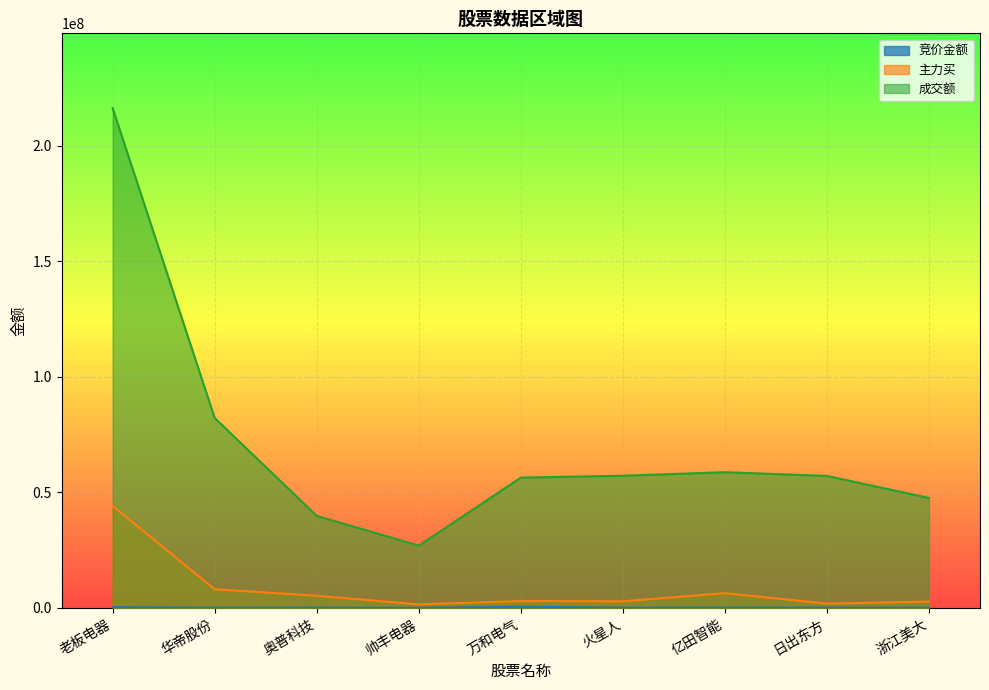

Reading right to left, list all the values displayed in this chart.

竞价金额: 浙江美大=80073	日出东方=103248	亿田智能=84320	火星人=87380	万和电气=472270	帅丰电器=0	奥普科技=88690	华帝股份=12188	老板电器=318275
主力买: 浙江美大=2710564	日出东方=1834605	亿田智能=6369798	火星人=2840204	万和电气=2941561	帅丰电器=1498895	奥普科技=5238205	华帝股份=8054850	老板电器=44092203
成交额: 浙江美大=47547546	日出东方=57100502	亿田智能=58703234	火星人=57179440	万和电气=56367627	帅丰电器=26942746	奥普科技=39800910	华帝股份=82155889	老板电器=216199039